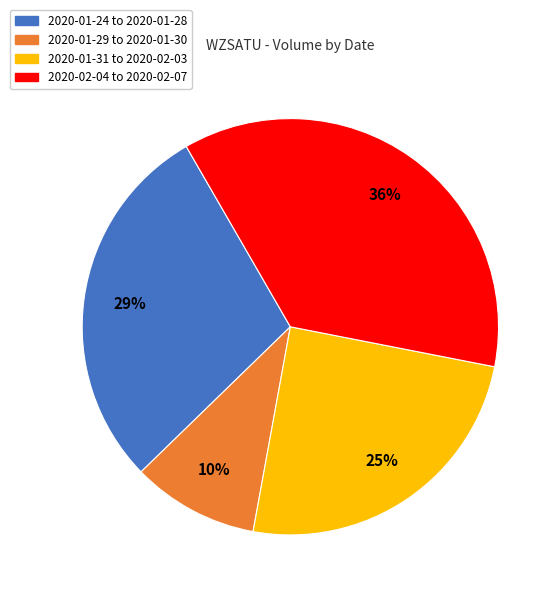

What is the ratio of the value at 2020-01-29 to 2020-01-30 to the value at 2020-01-24 to 2020-01-28?

0.3